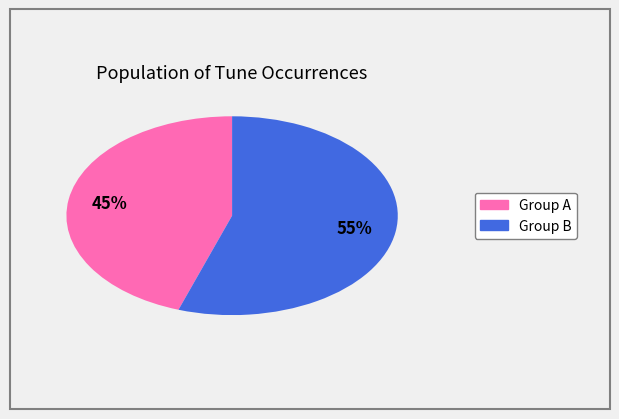

Count the number of slices in the pie.

2